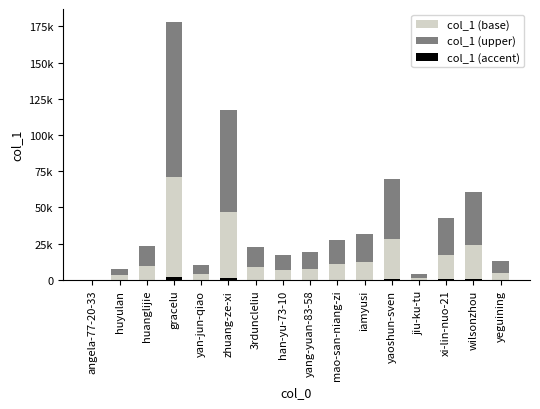

What is the spread (max minus min) of values at han-yu-73-10?

10087.2